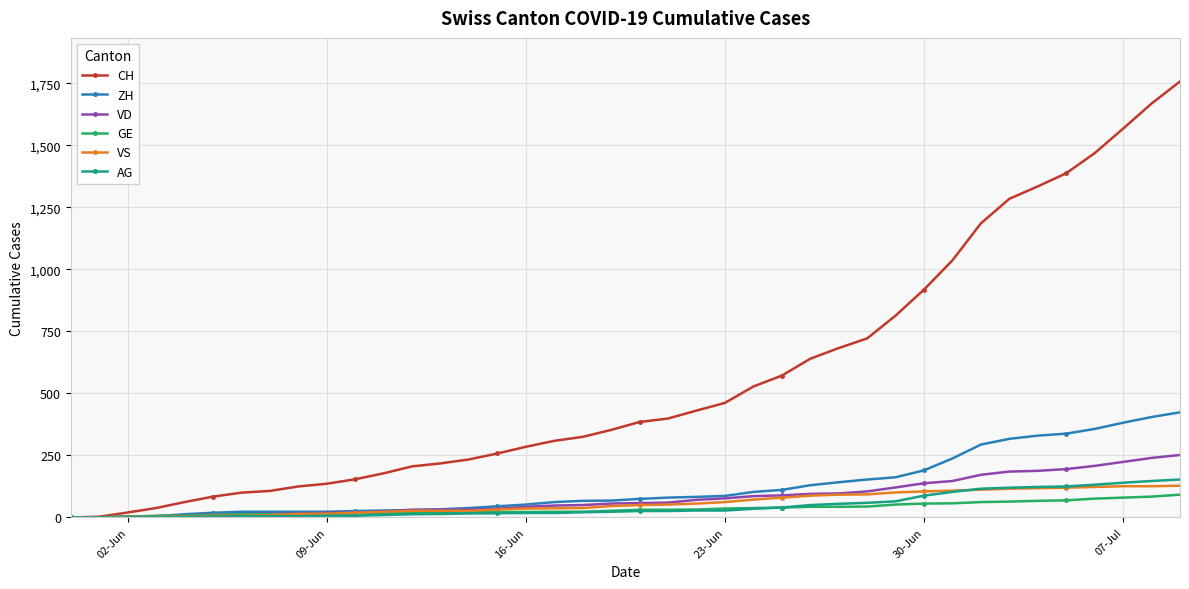

How many categories are shown in the chart?

40